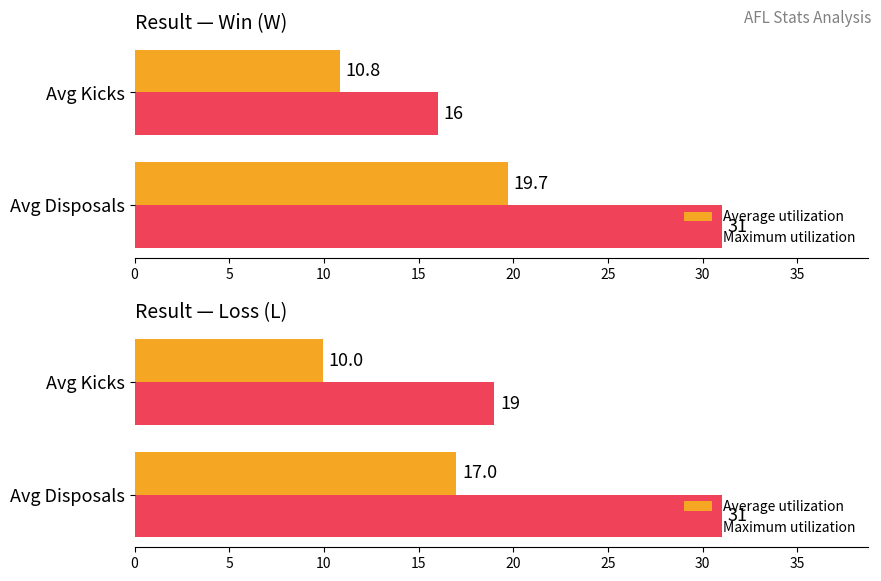

What is the smallest value displayed?

10.0